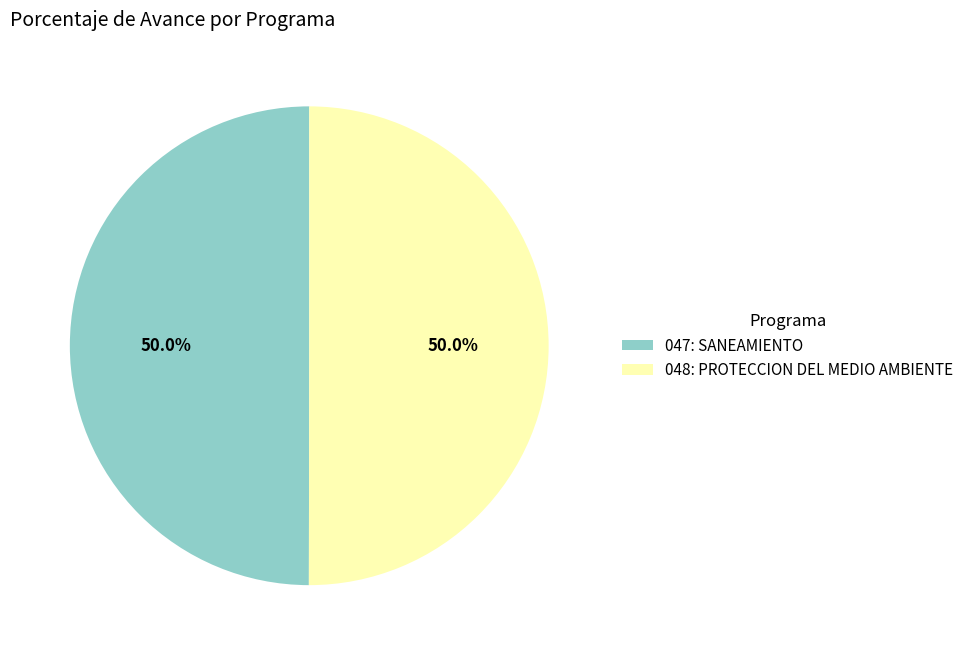

What is the ratio of the value at 047: SANEAMIENTO to the value at 048: PROTECCION DEL MEDIO AMBIENTE?

1.0